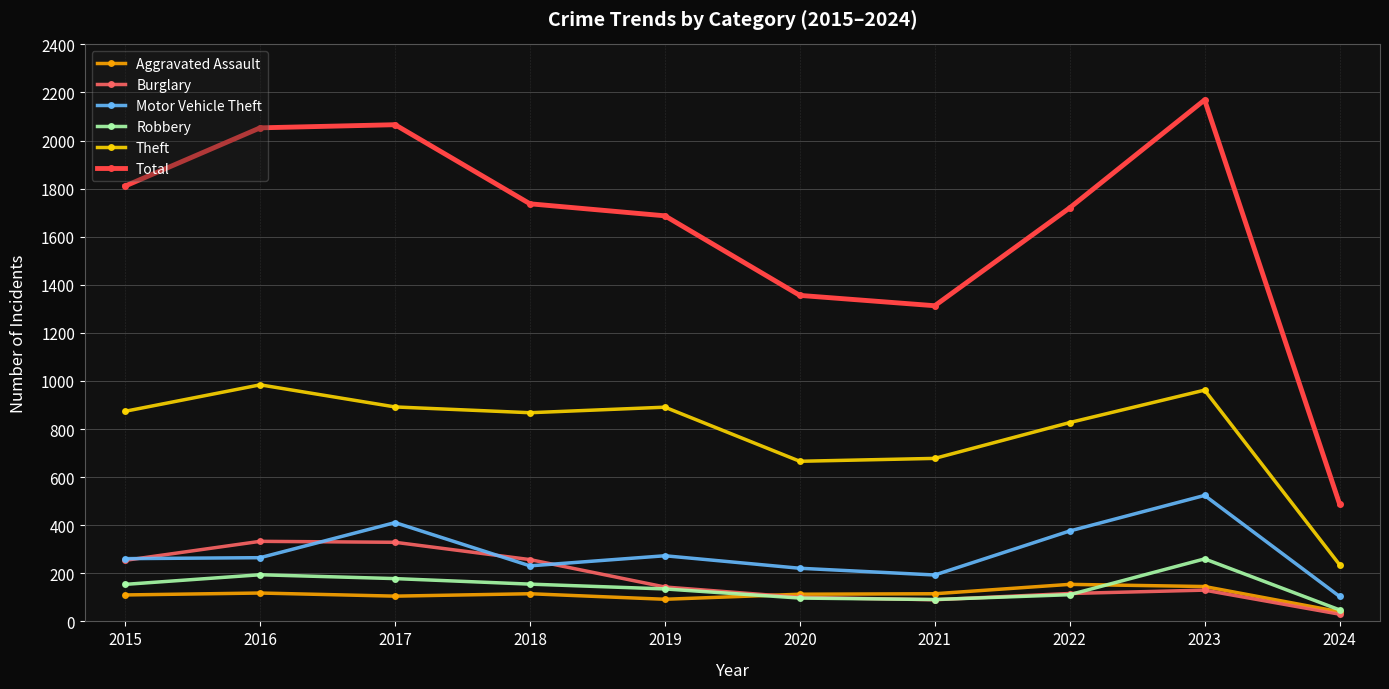

True or false: Burglary and Total intersect in this chart.

False